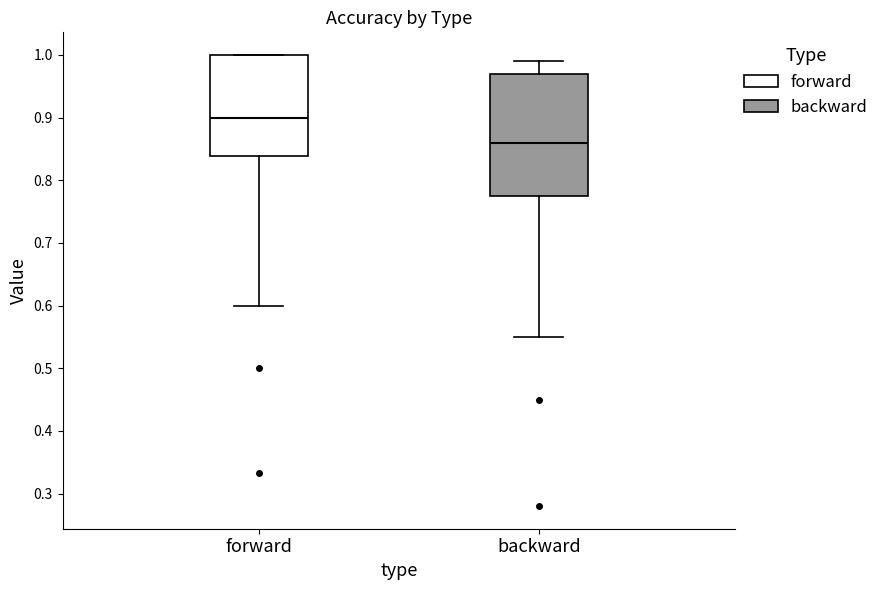

Where is the upper edge of the box for backward on the y-axis? The values are not printed on the chart, so give them approximately, as read against the axis.

0.97